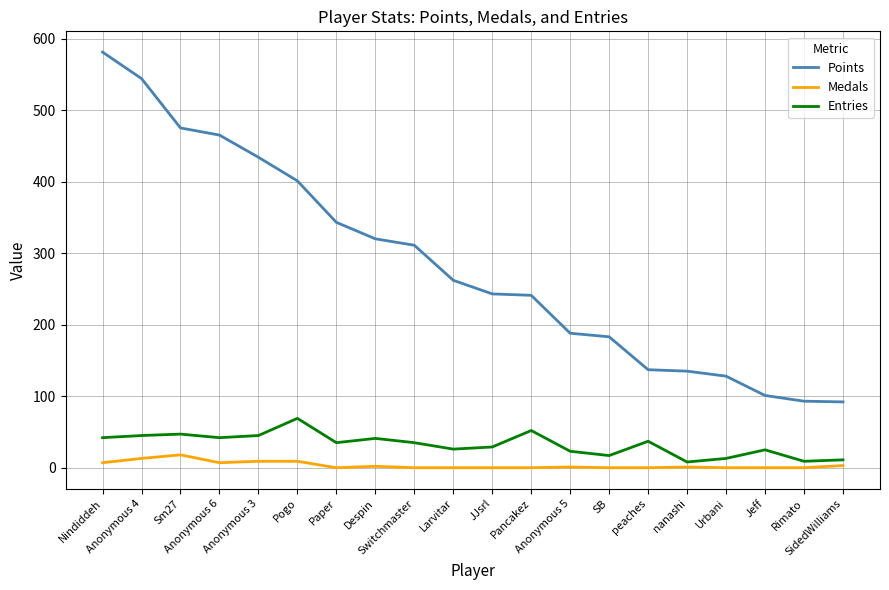

Between Pogo and Switchmaster, which series saw the biggest shift?

Points